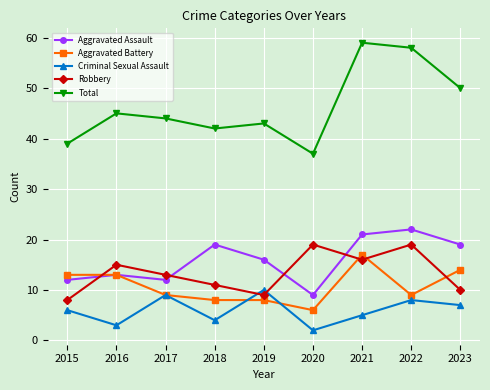

Count the number of categories in the chart.

9